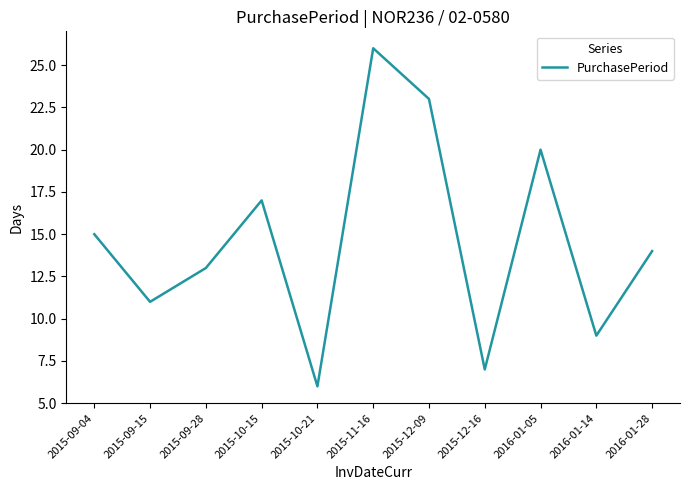

What is the difference between the values at 2015-10-21 and 2015-09-28?

7